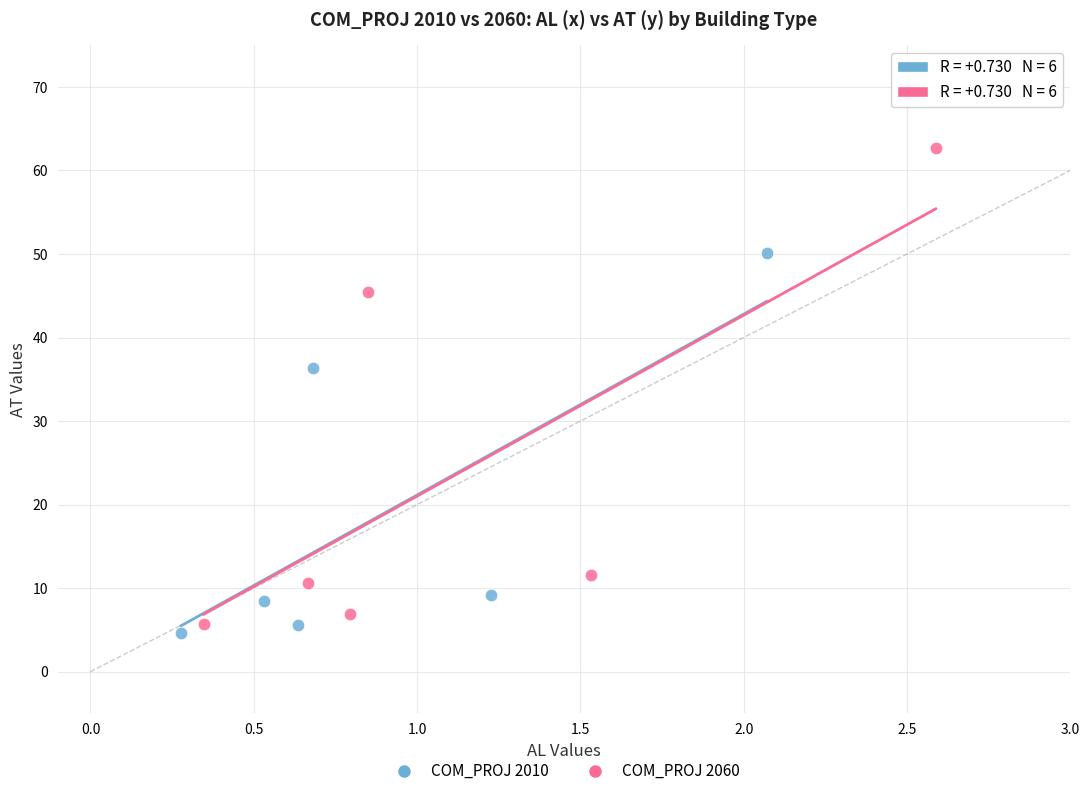

Which series has the widest spread of Y values?

COM_PROJ 2060